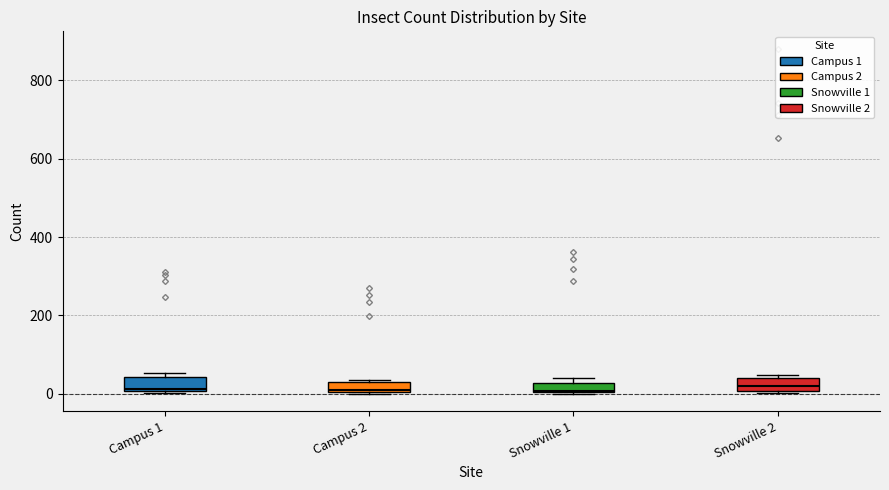

Where is the upper edge of the box for Snowville 2 on the y-axis? The values are not printed on the chart, so give them approximately, as read against the axis.

40